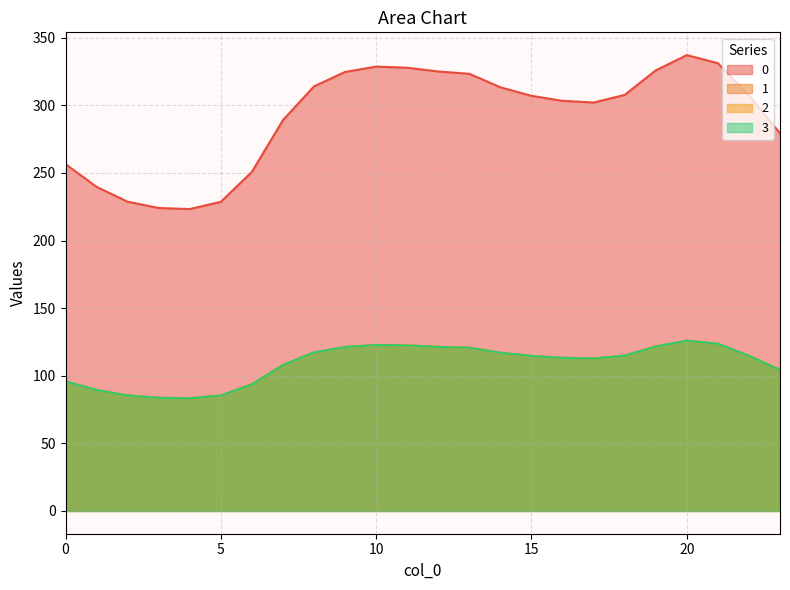

At 1, list the series in order from smallest to largest.

1, 2, 3, 0